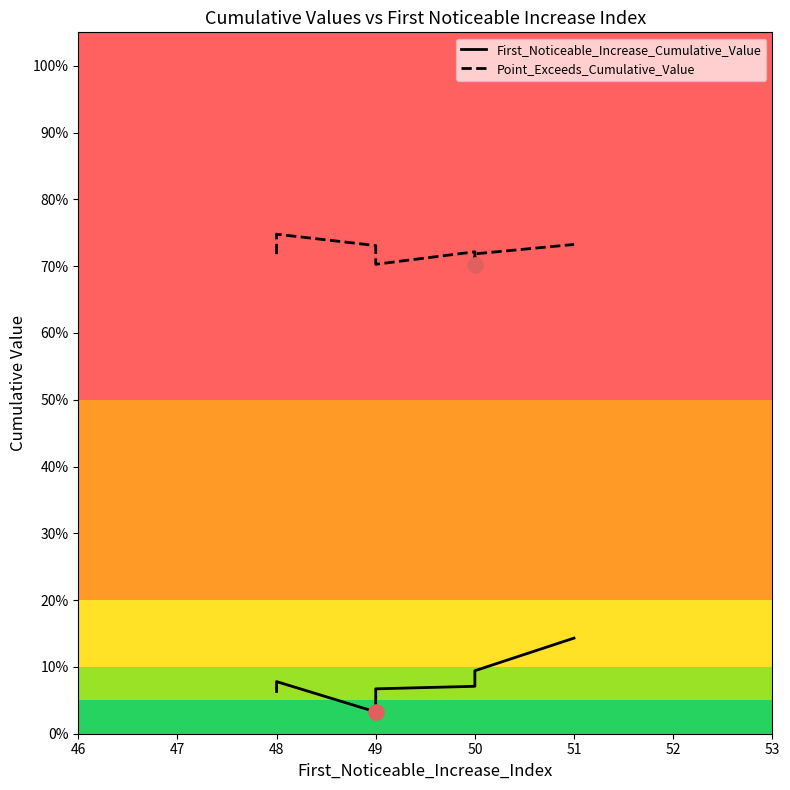

What are all the series names shown in the legend?

First_Noticeable_Increase_Cumulative_Value, Point_Exceeds_Cumulative_Value